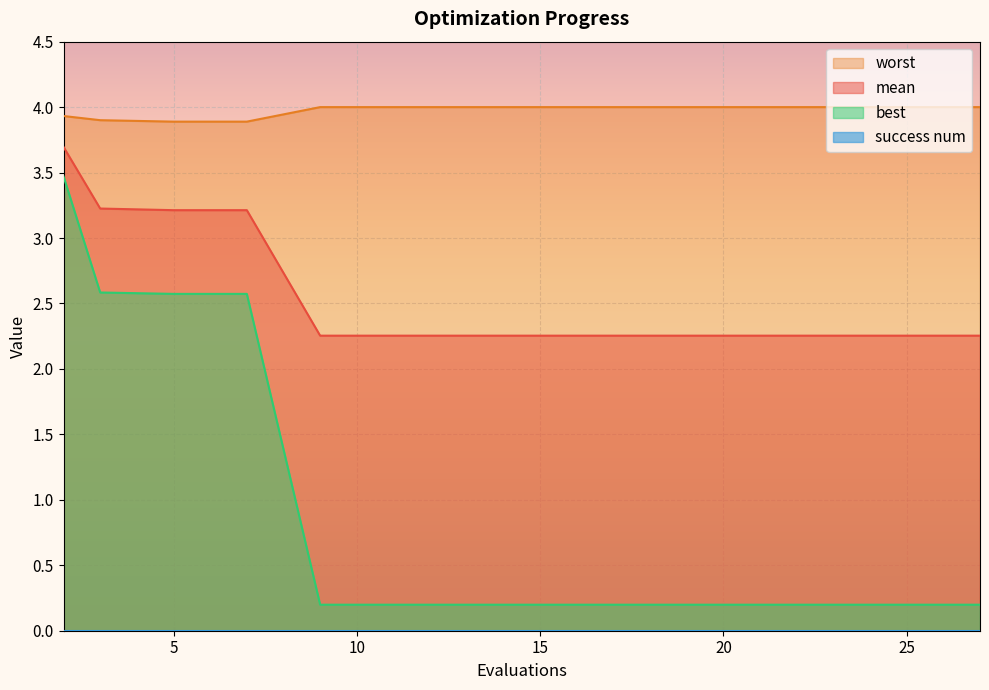

What is the maximum value shown in the chart?

4.0